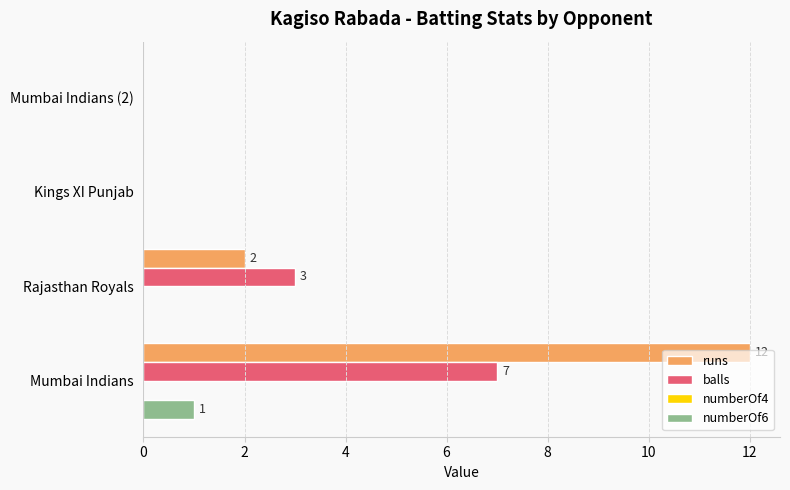

At which category is the sum across all series the highest?

Mumbai Indians